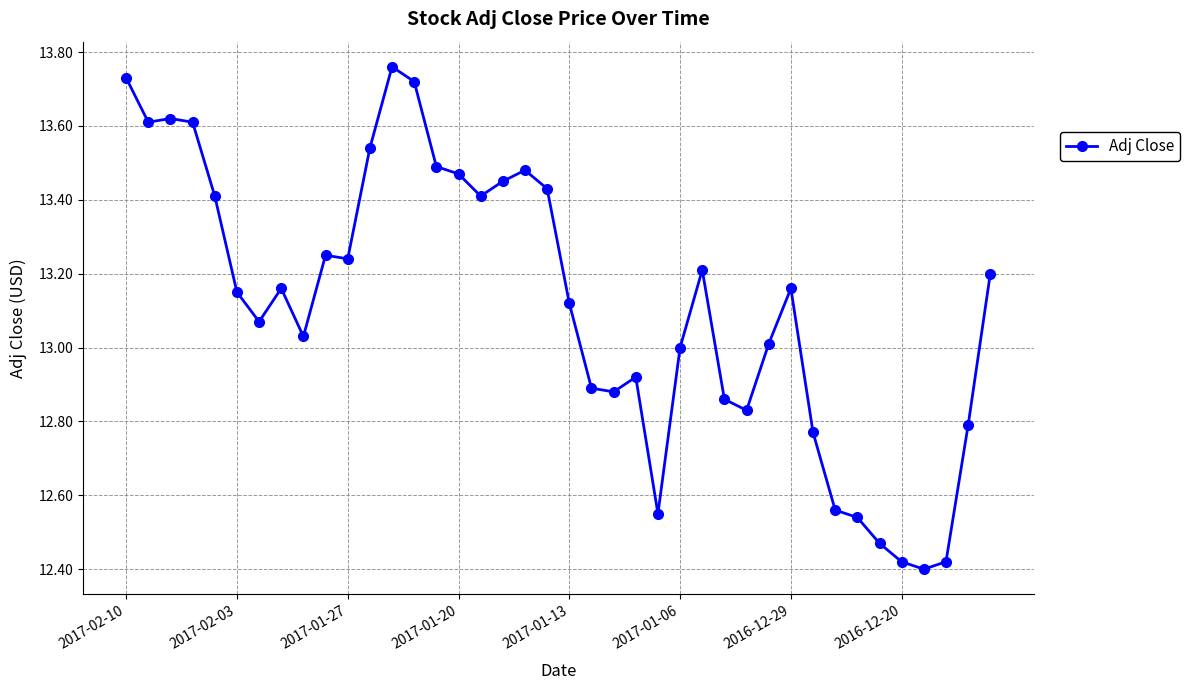

What is the sum of all values?

524.6